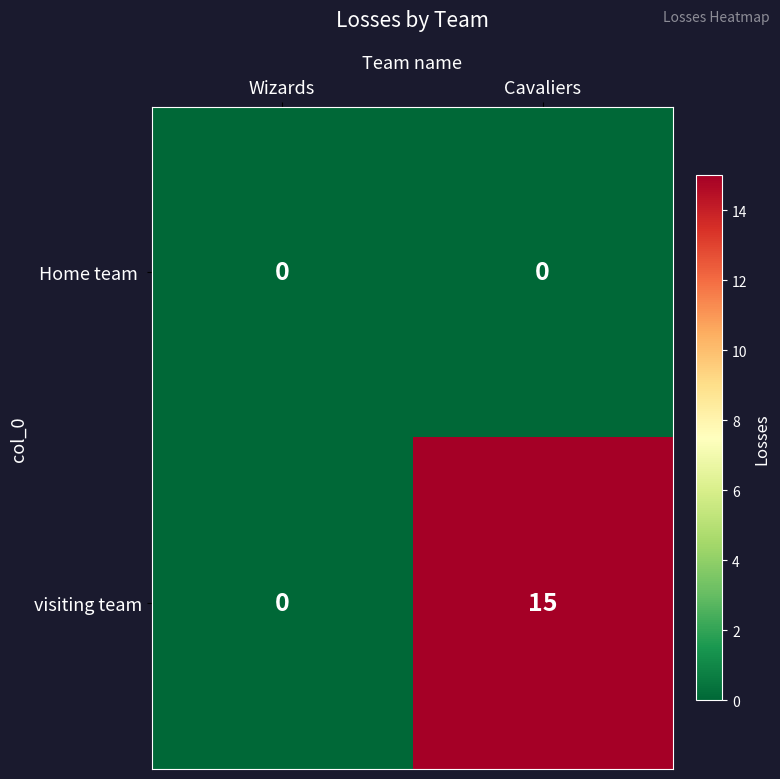

What is the difference between the highest and lowest values at Cavaliers?

15